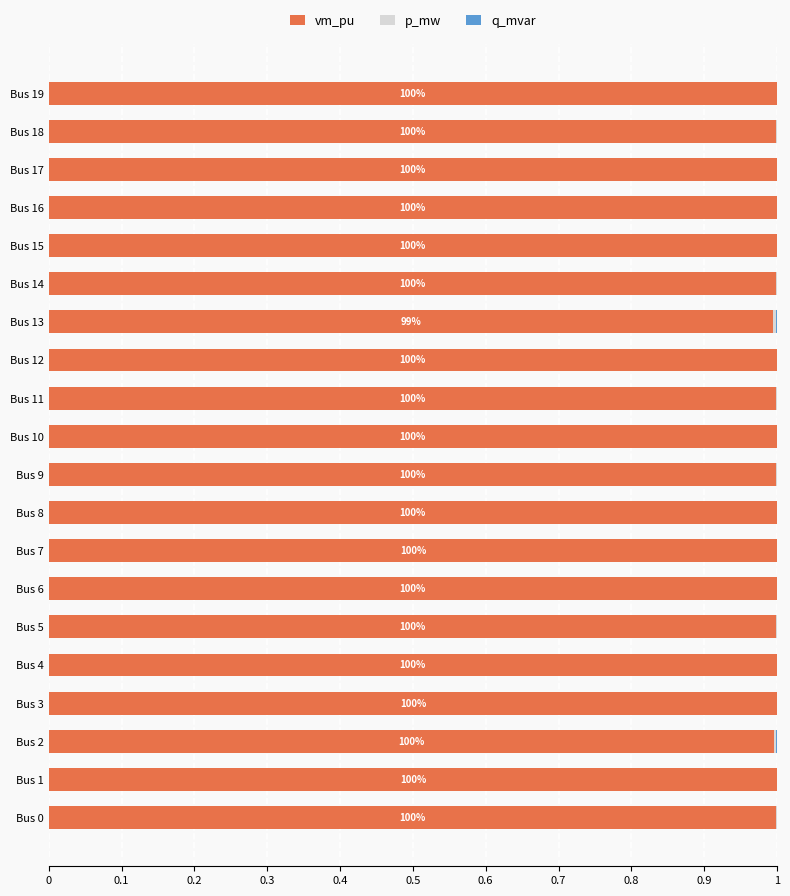

What is the highest value of the vm_pu series?

1.0